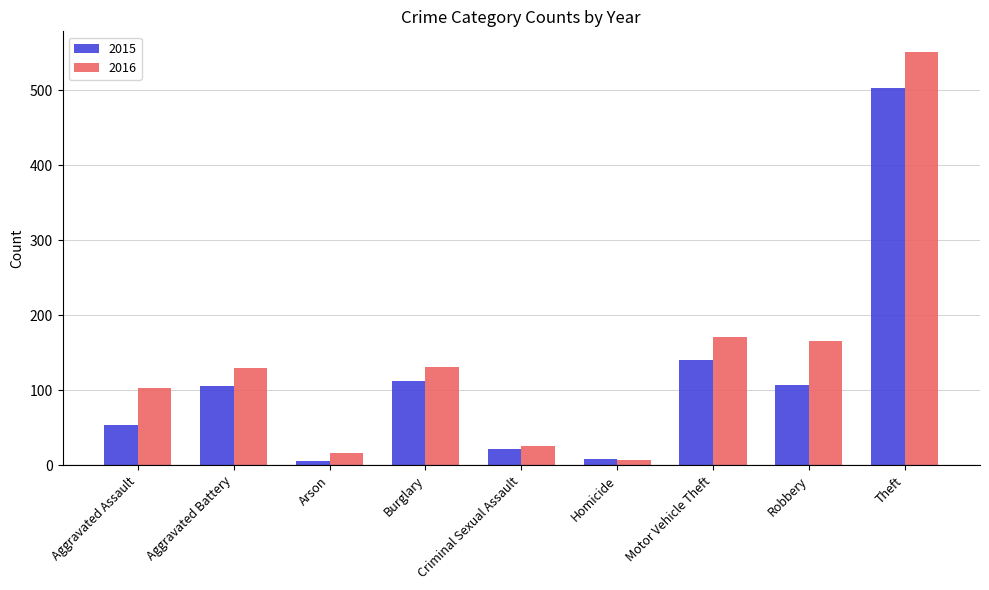

What is the label of the 2nd bar from the left?

Aggravated Battery